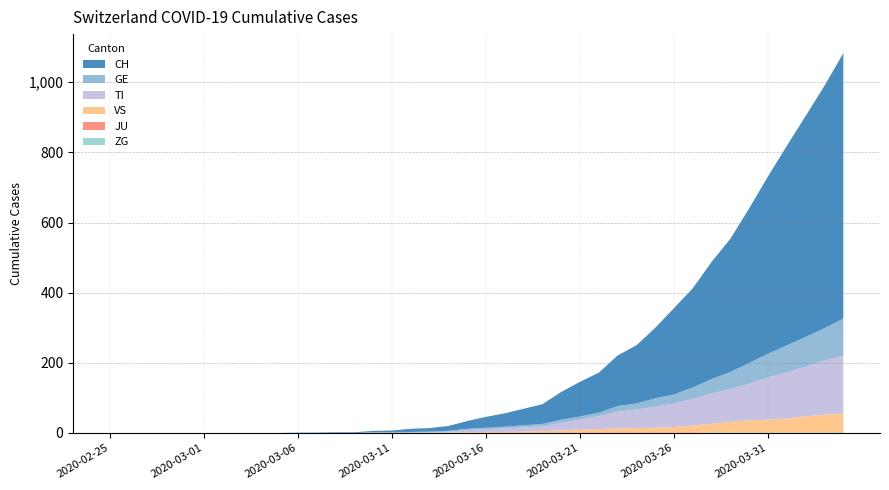

Reading left to right, extract all data points from this chart.

ZG: 2020-02-25=0	2020-02-26=0	2020-02-27=0	2020-02-28=0	2020-02-29=0	2020-03-01=0	2020-03-02=0	2020-03-03=0	2020-03-04=0	2020-03-05=0	2020-03-06=0	2020-03-07=0	2020-03-08=0	2020-03-09=0	2020-03-10=0	2020-03-11=0	2020-03-12=0	2020-03-13=0	2020-03-14=0	2020-03-15=0	2020-03-16=0	2020-03-17=0	2020-03-18=0	2020-03-19=0	2020-03-20=0	2020-03-21=0	2020-03-22=0	2020-03-23=0	2020-03-24=0	2020-03-25=0	2020-03-26=0	2020-03-27=0	2020-03-28=1	2020-03-29=1	2020-03-30=1	2020-03-31=1	2020-04-01=1	2020-04-02=1	2020-04-03=1	2020-04-04=2
JU: 2020-02-25=0	2020-02-26=0	2020-02-27=0	2020-02-28=0	2020-02-29=0	2020-03-01=0	2020-03-02=0	2020-03-03=0	2020-03-04=0	2020-03-05=0	2020-03-06=0	2020-03-07=0	2020-03-08=0	2020-03-09=0	2020-03-10=0	2020-03-11=0	2020-03-12=0	2020-03-13=0	2020-03-14=0	2020-03-15=0	2020-03-16=0	2020-03-17=0	2020-03-18=0	2020-03-19=0	2020-03-20=0	2020-03-21=0	2020-03-22=0	2020-03-23=0	2020-03-24=0	2020-03-25=0	2020-03-26=0	2020-03-27=0	2020-03-28=0	2020-03-29=0	2020-03-30=0	2020-03-31=0	2020-04-01=0	2020-04-02=0	2020-04-03=0	2020-04-04=0
VS: 2020-02-25=0	2020-02-26=0	2020-02-27=0	2020-02-28=0	2020-02-29=0	2020-03-01=0	2020-03-02=0	2020-03-03=0	2020-03-04=0	2020-03-05=0	2020-03-06=0	2020-03-07=0	2020-03-08=0	2020-03-09=0	2020-03-10=0	2020-03-11=0	2020-03-12=0	2020-03-13=1	2020-03-14=1	2020-03-15=2	2020-03-16=3	2020-03-17=3	2020-03-18=4	2020-03-19=6	2020-03-20=7	2020-03-21=10	2020-03-22=11	2020-03-23=13	2020-03-24=14	2020-03-25=15	2020-03-26=17	2020-03-27=21	2020-03-28=25	2020-03-29=31	2020-03-30=35	2020-03-31=37	2020-04-01=40	2020-04-02=47	2020-04-03=51	2020-04-04=53
TI: 2020-02-25=0	2020-02-26=0	2020-02-27=0	2020-02-28=0	2020-02-29=0	2020-03-01=0	2020-03-02=0	2020-03-03=0	2020-03-04=0	2020-03-05=0	2020-03-06=0	2020-03-07=0	2020-03-08=0	2020-03-09=0	2020-03-10=1	2020-03-11=1	2020-03-12=1	2020-03-13=1	2020-03-14=3	2020-03-15=6	2020-03-16=8	2020-03-17=10	2020-03-18=12	2020-03-19=13	2020-03-20=22	2020-03-21=28	2020-03-22=37	2020-03-23=48	2020-03-24=53	2020-03-25=60	2020-03-26=67	2020-03-27=76	2020-03-28=87	2020-03-29=93	2020-03-30=105	2020-03-31=120	2020-04-01=132	2020-04-02=141	2020-04-03=155	2020-04-04=165
GE: 2020-02-25=0	2020-02-26=0	2020-02-27=0	2020-02-28=0	2020-02-29=0	2020-03-01=0	2020-03-02=0	2020-03-03=0	2020-03-04=0	2020-03-05=0	2020-03-06=0	2020-03-07=0	2020-03-08=0	2020-03-09=0	2020-03-10=1	2020-03-11=1	2020-03-12=2	2020-03-13=2	2020-03-14=2	2020-03-15=4	2020-03-16=4	2020-03-17=5	2020-03-18=6	2020-03-19=7	2020-03-20=9	2020-03-21=9	2020-03-22=10	2020-03-23=16	2020-03-24=17	2020-03-25=24	2020-03-26=26	2020-03-27=33	2020-03-28=41	2020-03-29=49	2020-03-30=59	2020-03-31=68	2020-04-01=77	2020-04-02=85	2020-04-03=92	2020-04-04=106
CH: 2020-02-25=0	2020-02-26=0	2020-02-27=0	2020-02-28=0	2020-02-29=0	2020-03-01=0	2020-03-02=0	2020-03-03=0	2020-03-04=0	2020-03-05=0	2020-03-06=1	2020-03-07=1	2020-03-08=2	2020-03-09=2	2020-03-10=4	2020-03-11=5	2020-03-12=9	2020-03-13=10	2020-03-14=14	2020-03-15=22	2020-03-16=31	2020-03-17=38	2020-03-18=47	2020-03-19=56	2020-03-20=79	2020-03-21=99	2020-03-22=114	2020-03-23=144	2020-03-24=166	2020-03-25=201	2020-03-26=246	2020-03-27=283	2020-03-28=334	2020-03-29=380	2020-03-30=441	2020-03-31=506	2020-04-01=569	2020-04-02=630	2020-04-03=691	2020-04-04=757